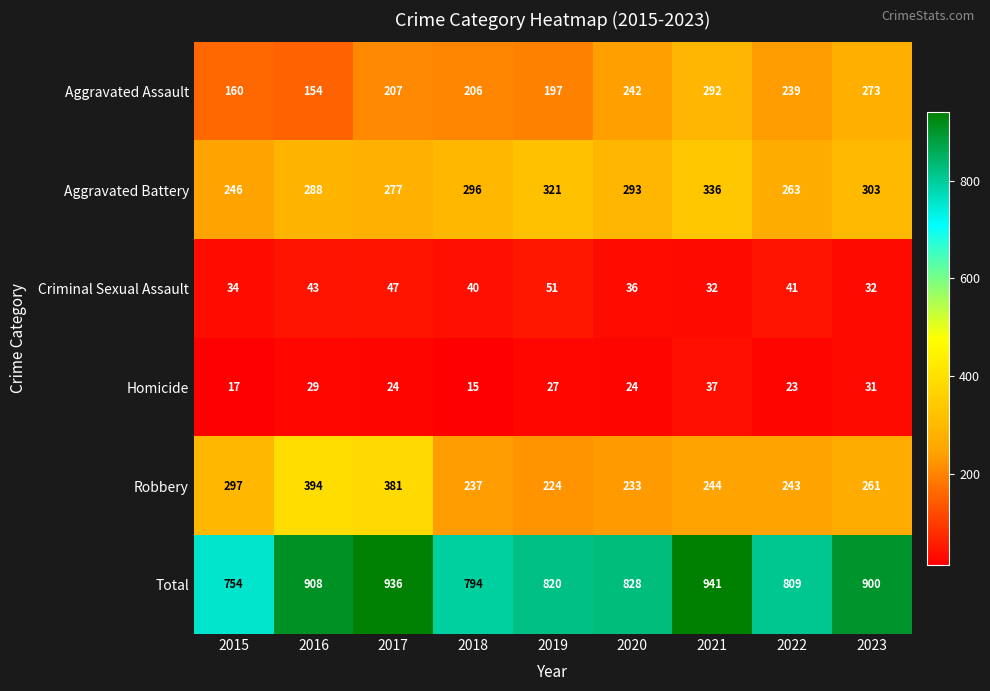

What is the minimum value shown in the chart?

15